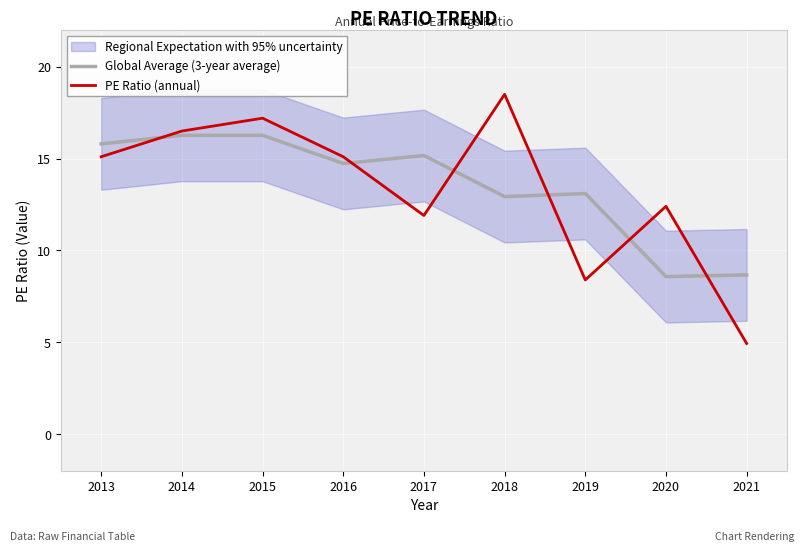

Reading right to left, list all the values displayed in this chart.

Global Average (3-year average): 8.7	8.6	13.1	12.9	15.2	14.7	16.3	16.3	15.8
PE Ratio (annual): 4.9	12.4	8.4	18.5	11.9	15.1	17.2	16.5	15.1